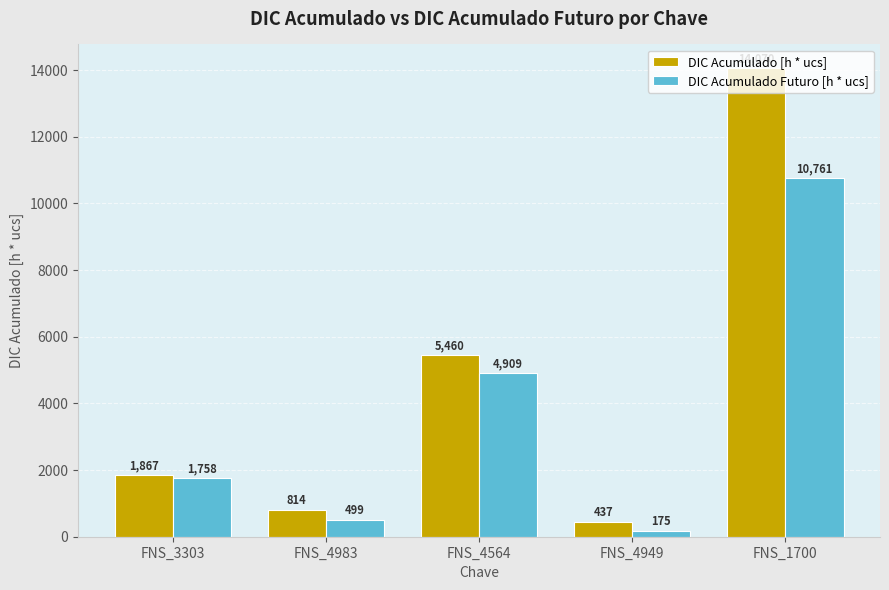

What is the approximate value of DIC Acumulado [h * ucs] at FNS_1700?

14069.7